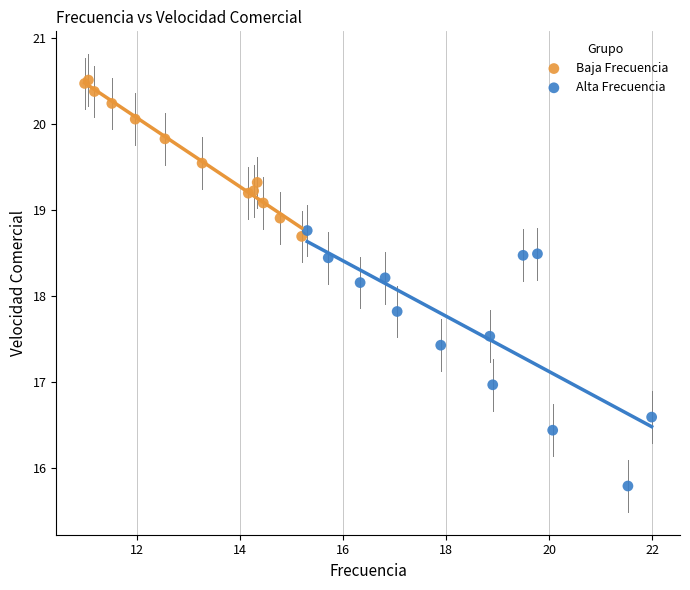

Which series reaches the minimum Y coordinate?

Alta Frecuencia